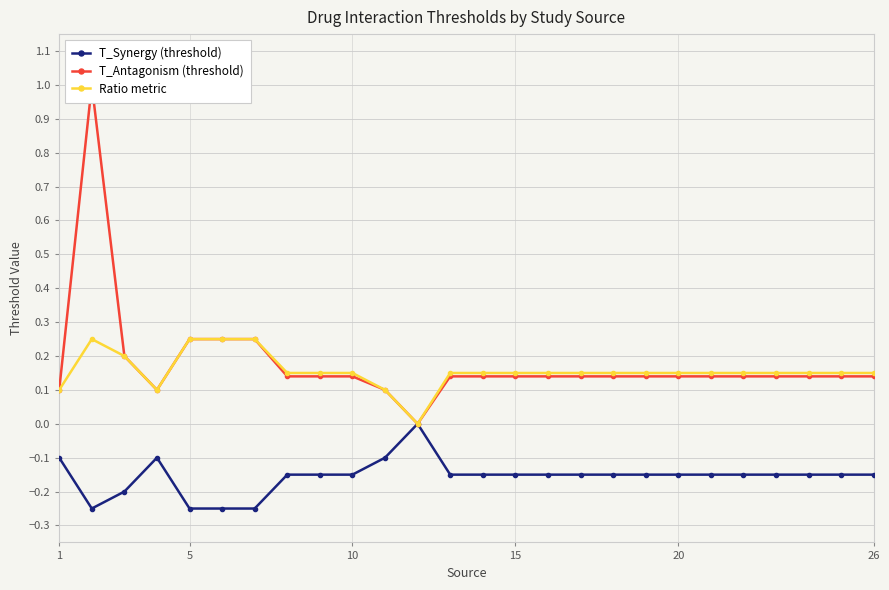

True or false: T_Synergy (threshold) has more than 0 interior local peaks.

True